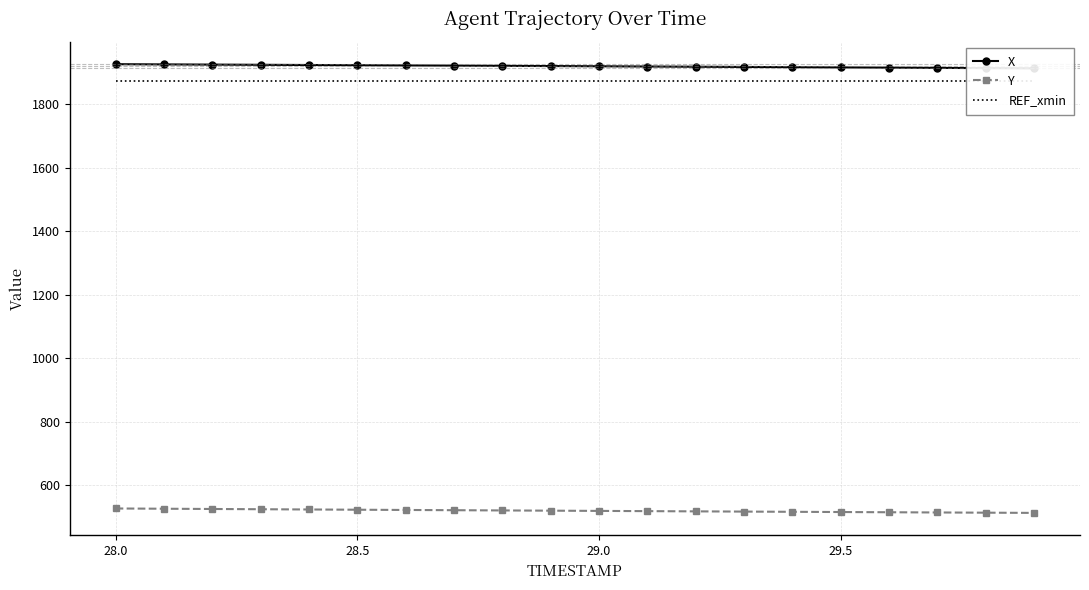

Reading right to left, what are all the values shown in this chart?

X: 1912.8	1913.6	1914.3	1915.1	1915.8	1916.5	1917.2	1918.0	1918.7	1919.4	1920.1	1920.7	1921.4	1922.1	1922.7	1923.4	1924.0	1924.6	1925.3	1925.9
Y: 513.6	514.3	514.9	515.6	516.3	517.0	517.7	518.4	519.1	519.9	520.6	521.3	522.1	522.8	523.6	524.3	525.1	525.9	526.7	527.5
REF_xmin: 1873.4	1873.4	1873.4	1873.4	1873.4	1873.4	1873.4	1873.4	1873.4	1873.4	1873.4	1873.4	1873.4	1873.4	1873.4	1873.4	1873.4	1873.4	1873.4	1873.4